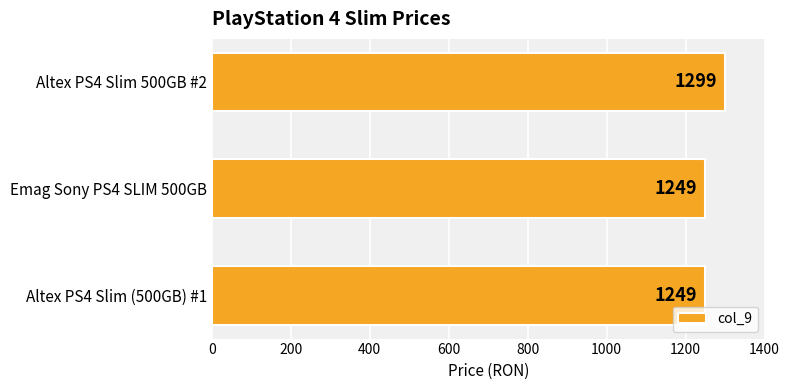

At which category does the chart reach its peak across all series?

Altex PS4 Slim 500GB #2